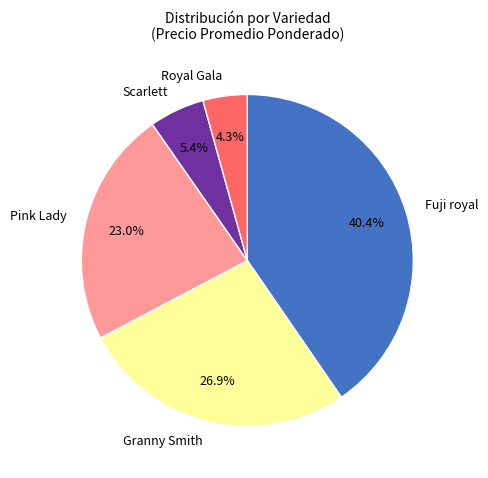

Rank the categories by value from highest to lowest.

Fuji royal, Granny Smith, Pink Lady, Scarlett, Royal Gala